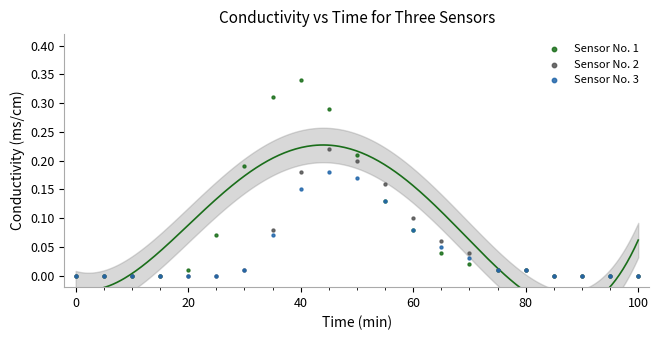

What are all the series names shown in the legend?

Sensor No. 1, Sensor No. 2, Sensor No. 3